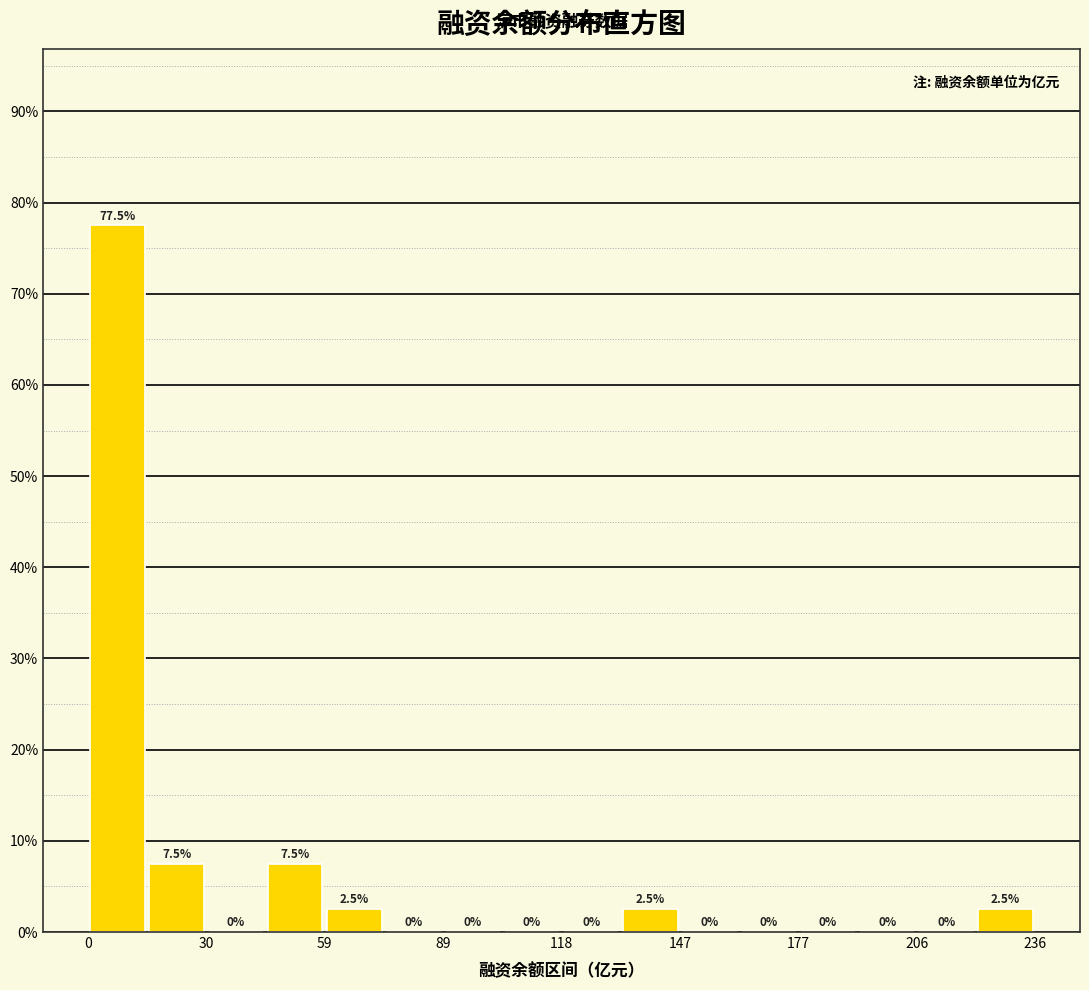

Around what value on the x-axis is the tallest bar? Give the approximate position of its centre, as read against the axis.

5